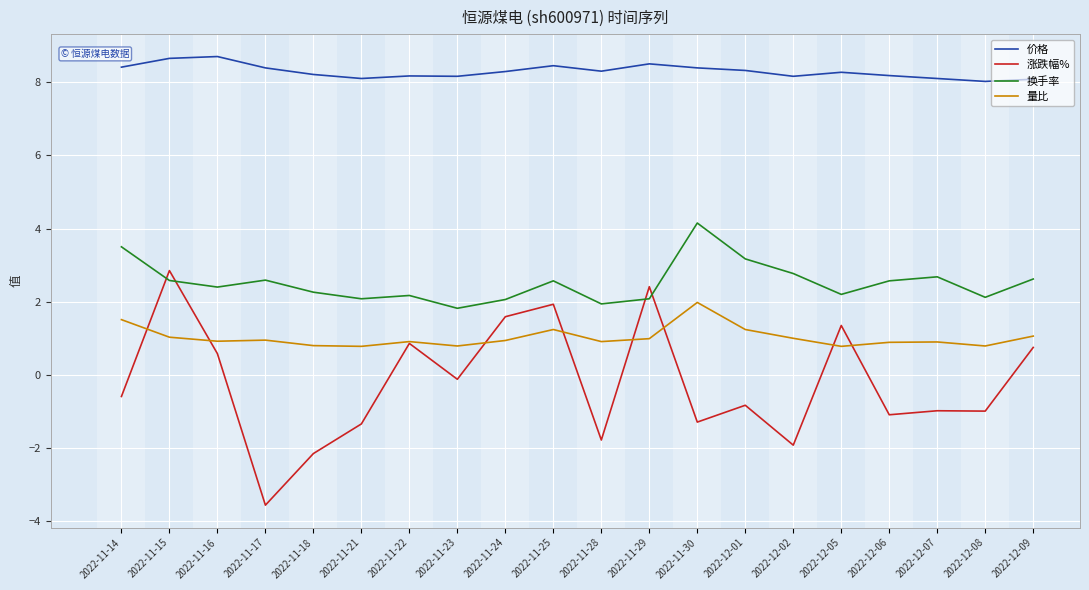

Between which two adjacent categories do 涨跌幅% and 换手率 first intersect?

2022-11-14 and 2022-11-15